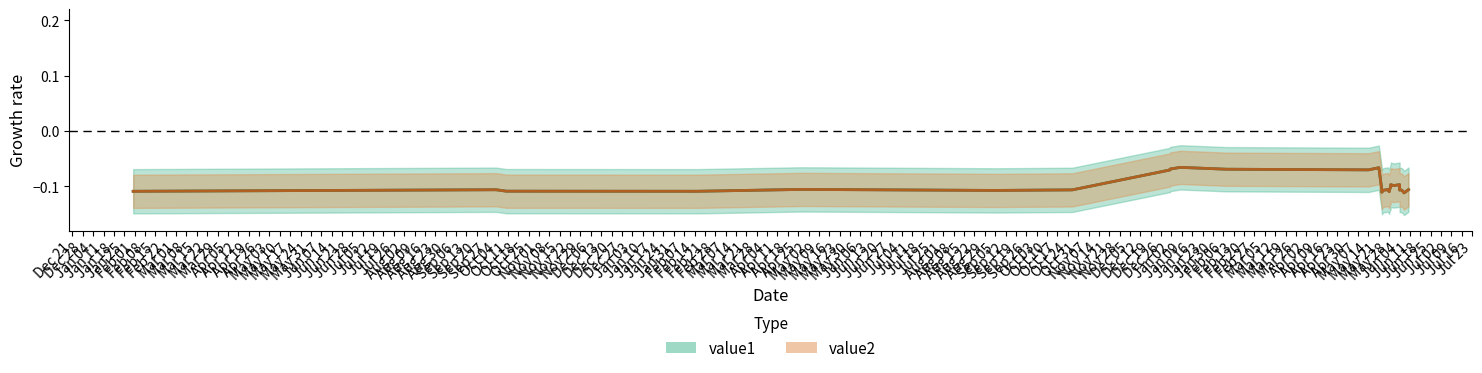

The value1 series shows -0.2 at Jun 04. True or false?

False